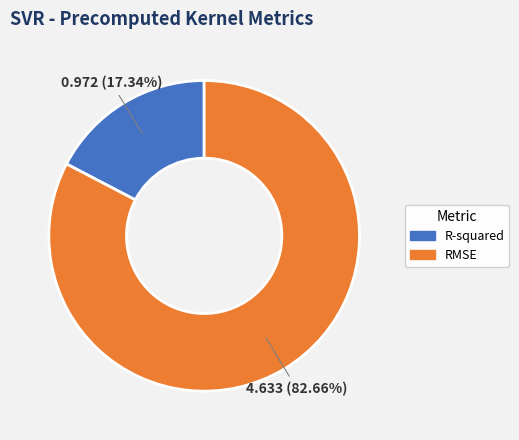

To the nearest percent, what is the difference between the RMSE and R-squared slice percentages?

65%